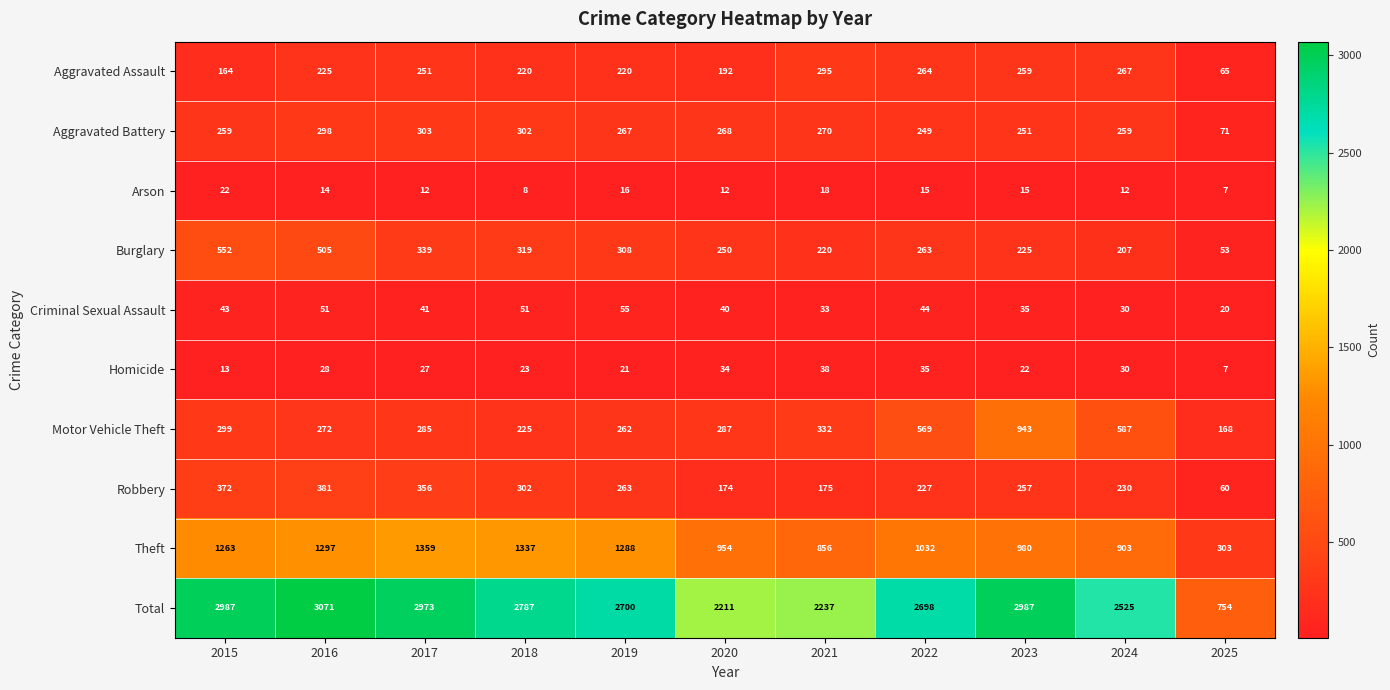

What is the total value across all series at 2022?

5396